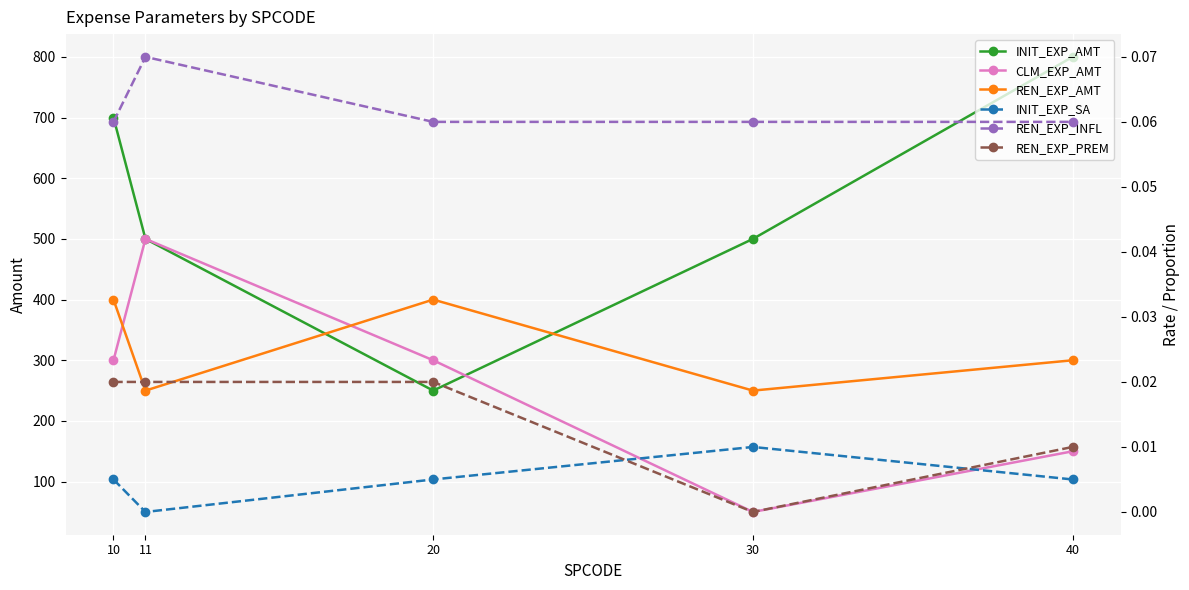

What is the difference between the second highest and minimum values in the CLM_EXP_AMT series?

250.0